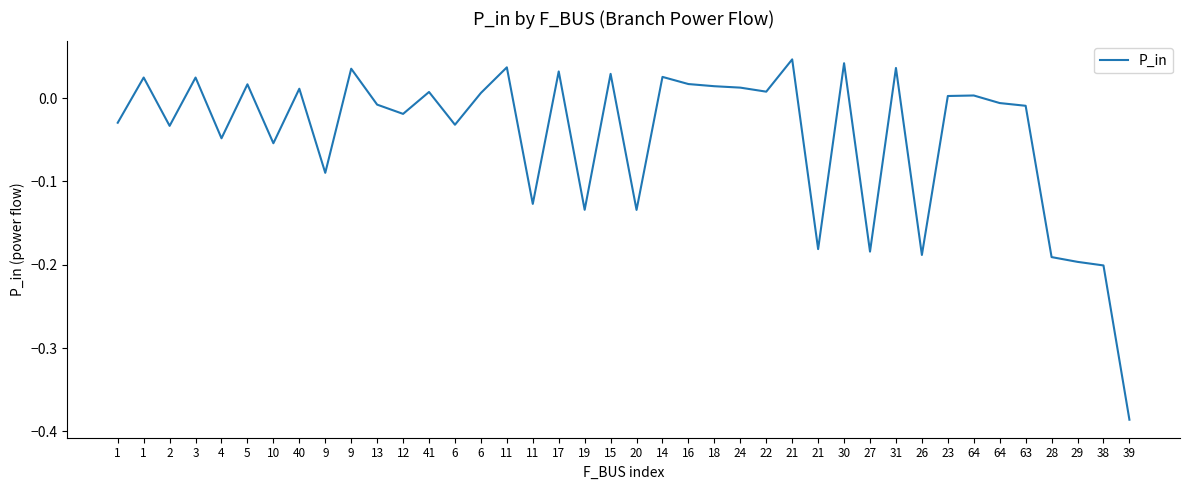

How many lines are shown in the chart?

1